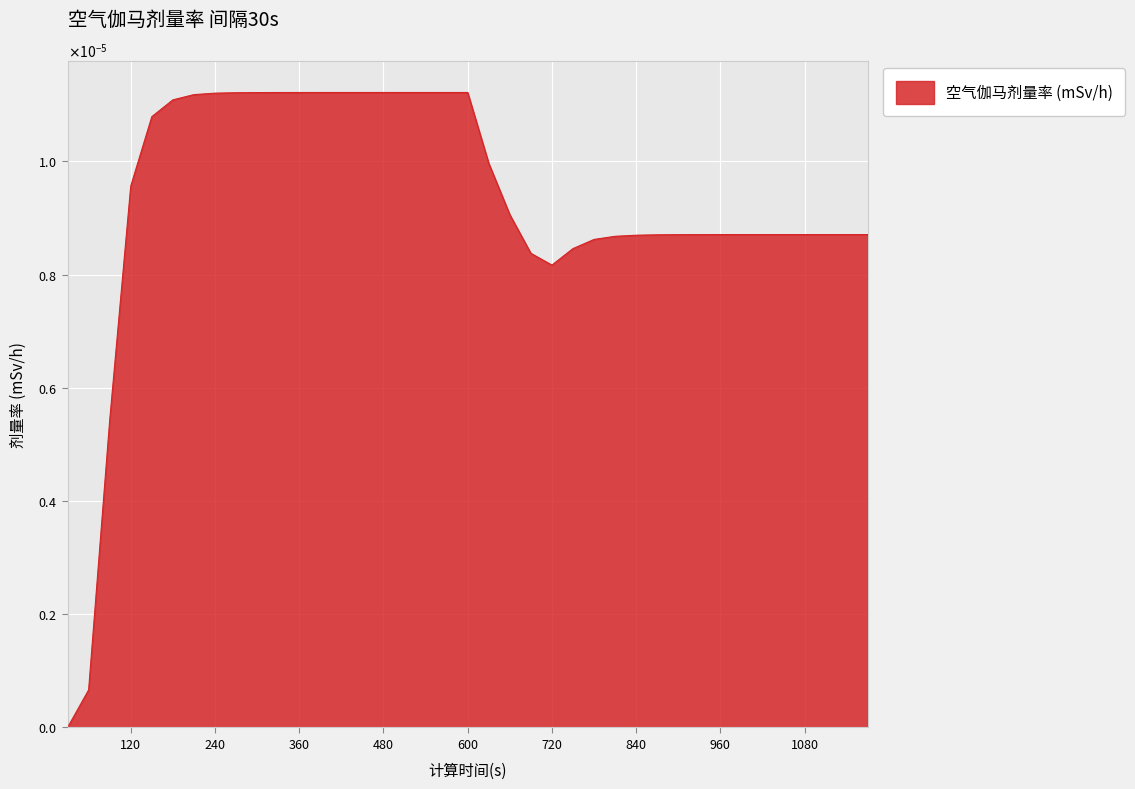

List the labels in order of value, largest first.

420, 450, 480, 510, 540, 570, 600, 390, 360, 330, 300, 270, 240, 210, 180, 150, 630, 120, 660, 990, 1020, 1050, 1080, 1110, 1140, 1170, 960, 930, 900, 870, 840, 810, 780, 750, 690, 720, 90, 60, 30